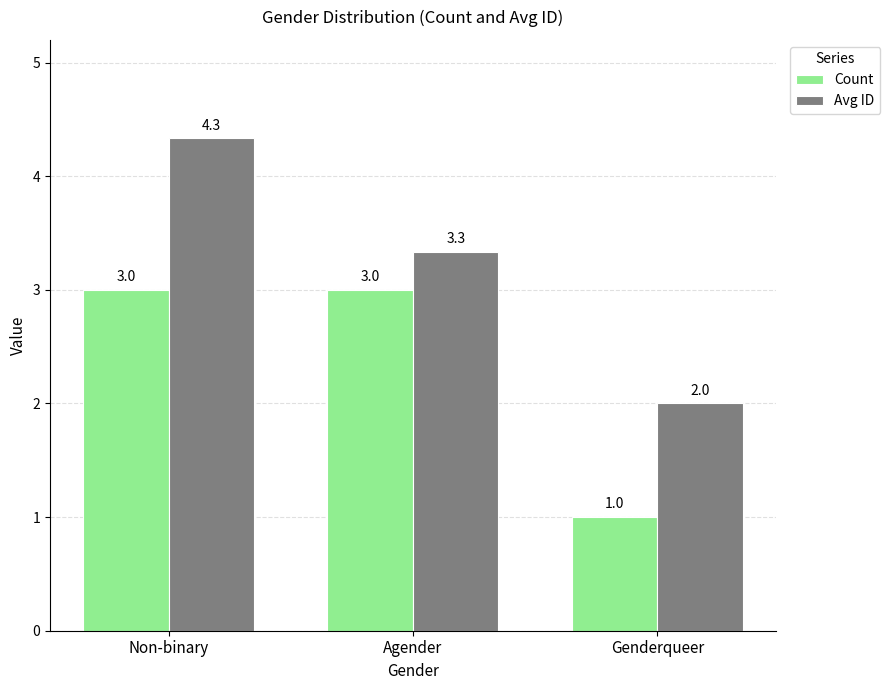

How many groups of bars are there?

3